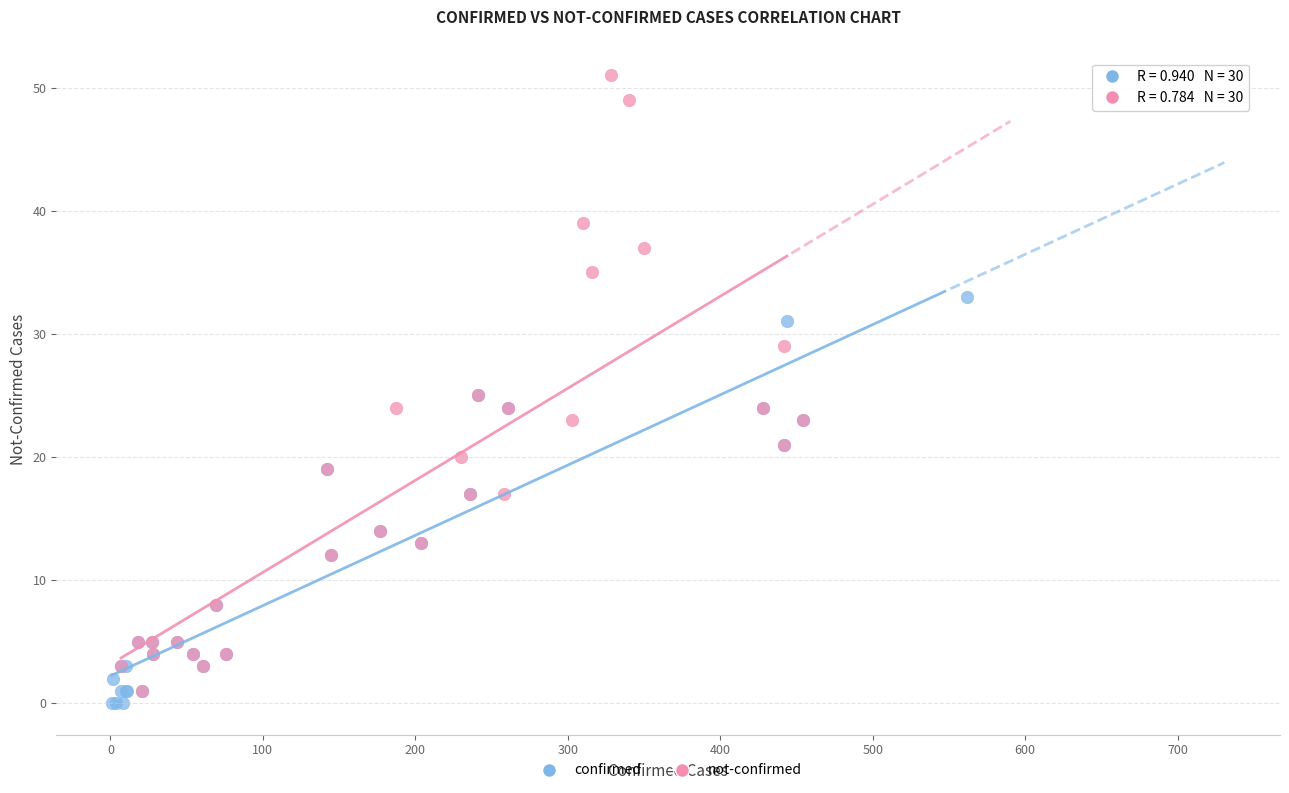

Which series has the largest Y range (max minus min)?

not-confirmed